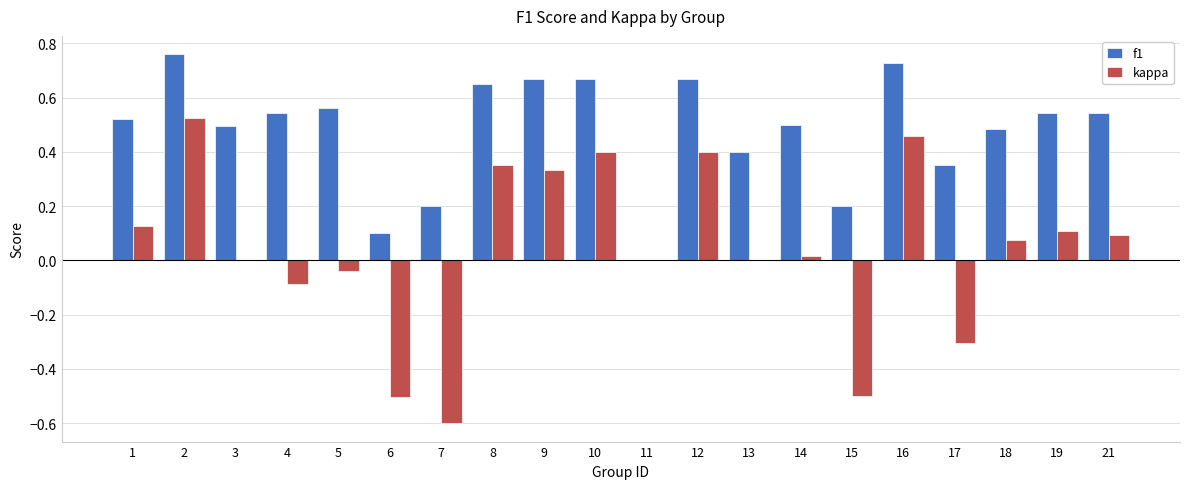

What is the sum of all f1 values?

9.6